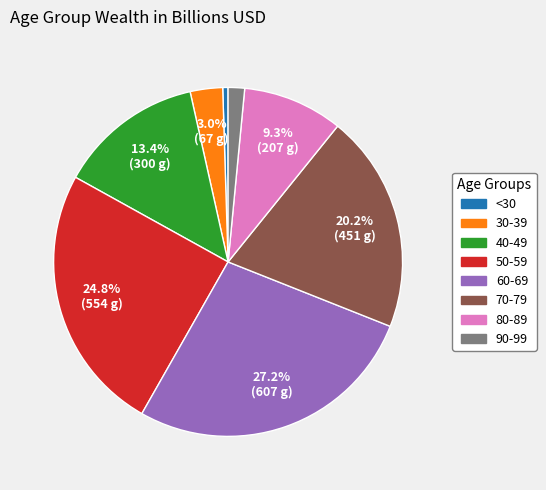

How many slices are in this pie chart?

8